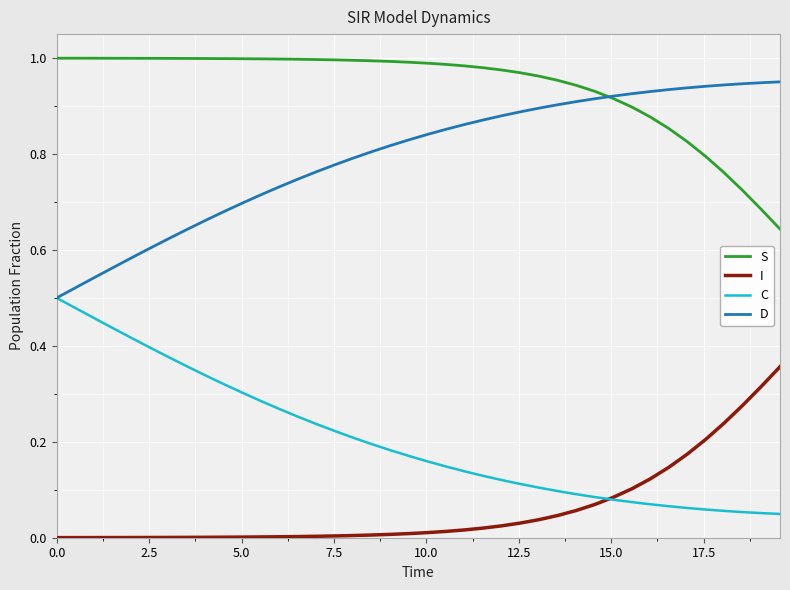

Rank the series by their average value, from lowest to highest.

I, C, D, S